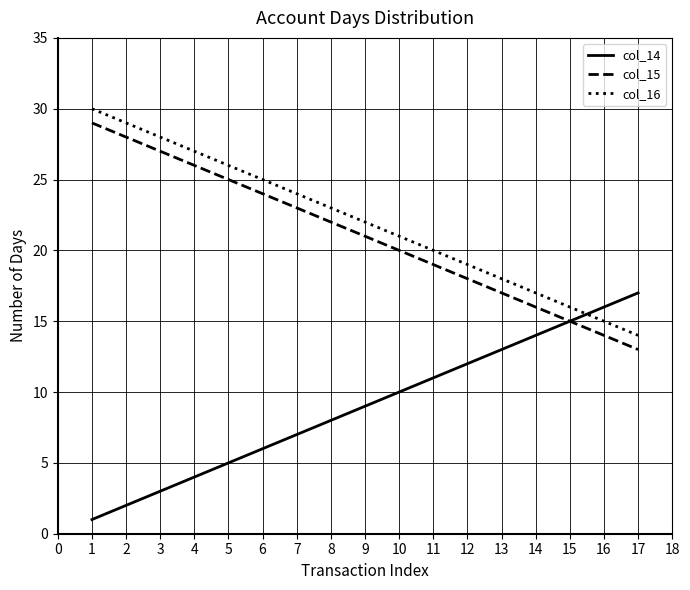

True or false: col_14 and col_16 cross at least once.

True